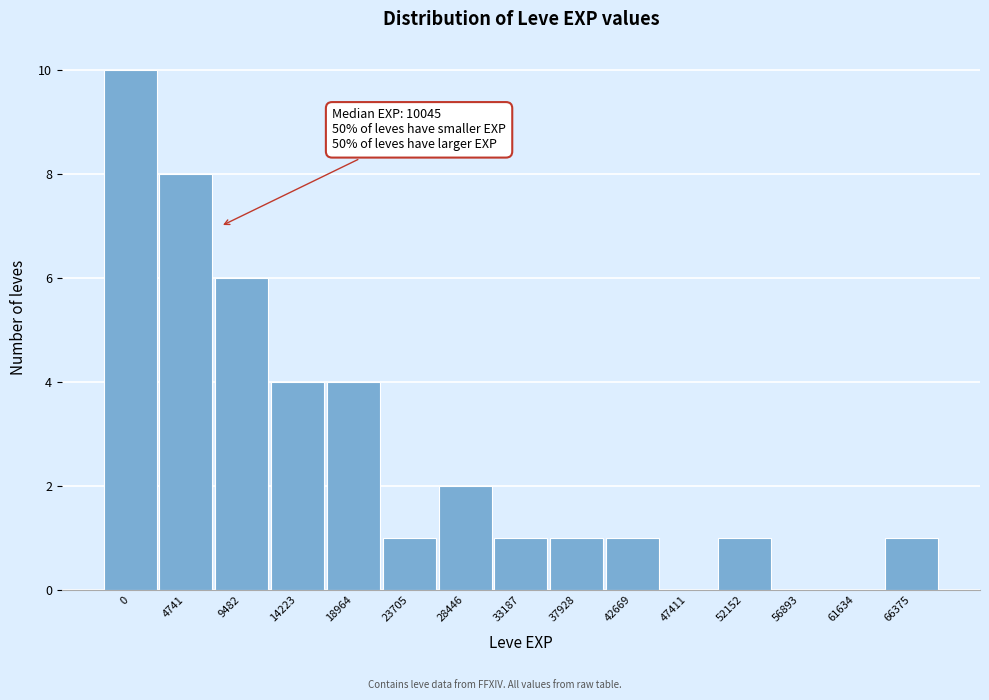

Reading left to right, transcribe all the data shown in this chart.

0=10	4741=8	9482=6	14223=4	18964=4	23705=1	28446=2	33187=1	37928=1	42669=1	47411=0	52152=1	56893=0	61634=0	66375=1